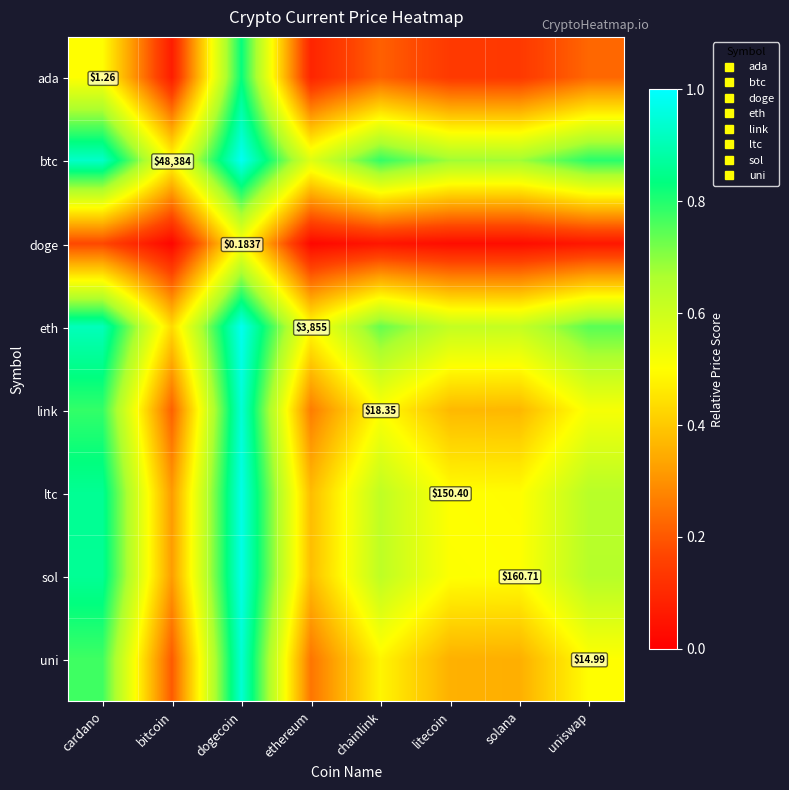

Rank the series at ethereum from highest to lowest value.

btc, eth, sol, ltc, link, uni, ada, doge